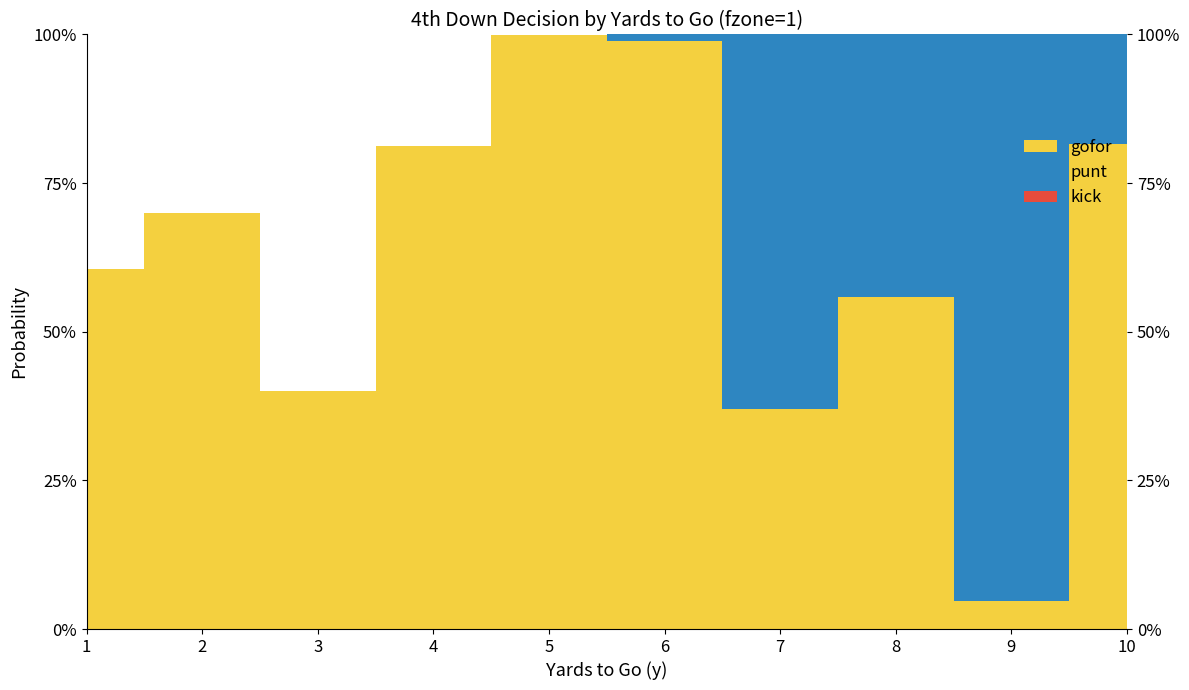

Is it true that punt equals 0.5 at 3?

False